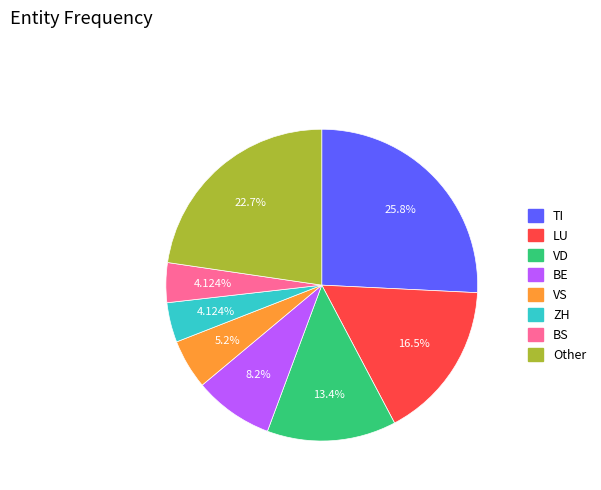

Which category has the biggest portion of the pie?

TI